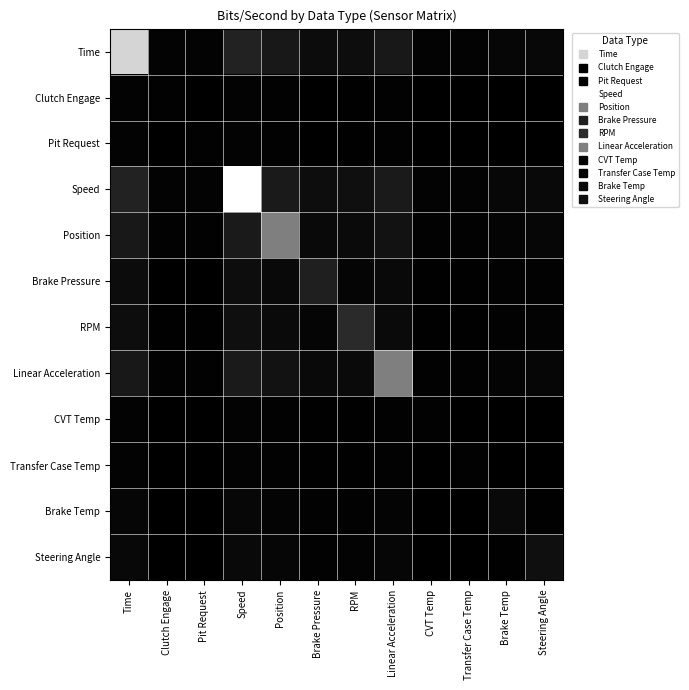

At which category is the sum across all series the highest?

Speed